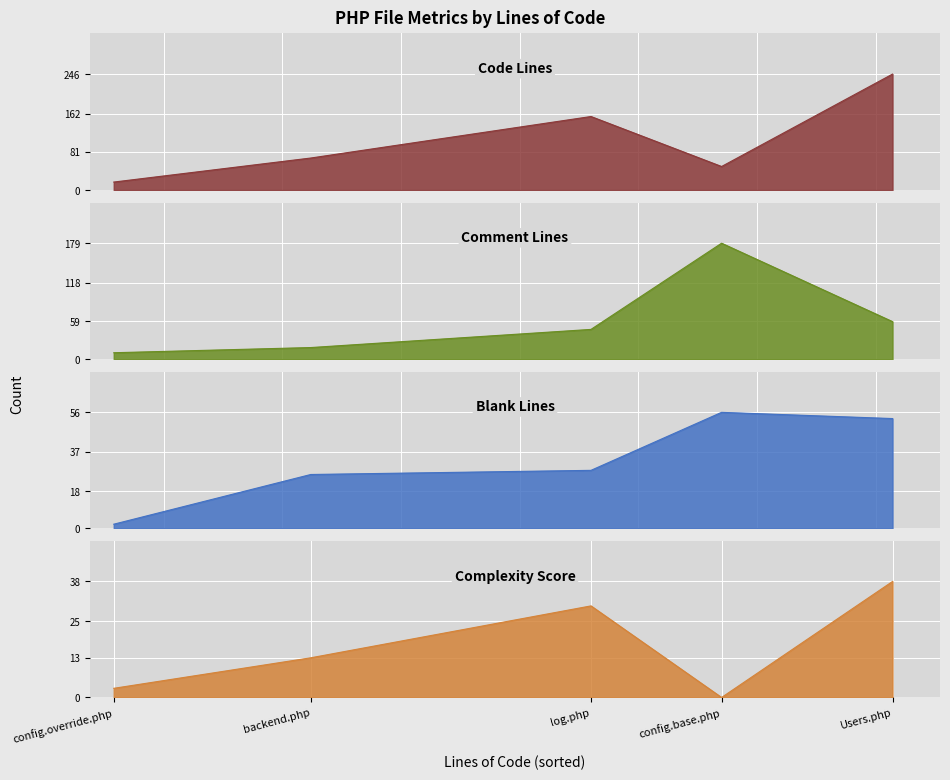

Reading left to right, transcribe all the data shown in this chart.

Code: log.php=156	config.override.php=17	config.base.php=50	backend.php=68	Users.php=246
Comments: log.php=46	config.override.php=10	config.base.php=179	backend.php=18	Users.php=58
Blanks: log.php=28	config.override.php=2	config.base.php=56	backend.php=26	Users.php=53
Complexity: log.php=30	config.override.php=3	config.base.php=0	backend.php=13	Users.php=38